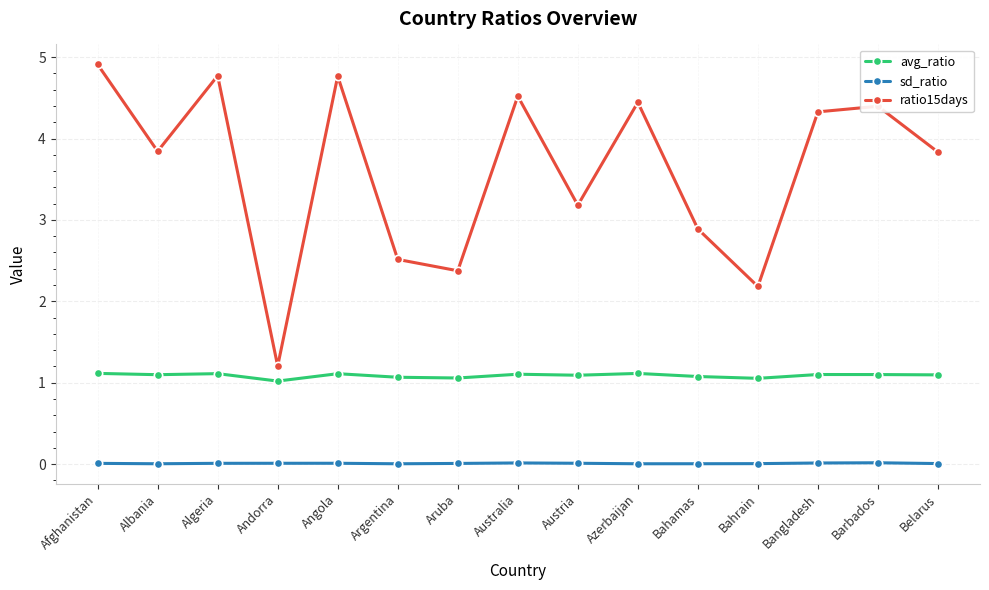

What is the value of the avg_ratio point at the 4th from the left?

1.0